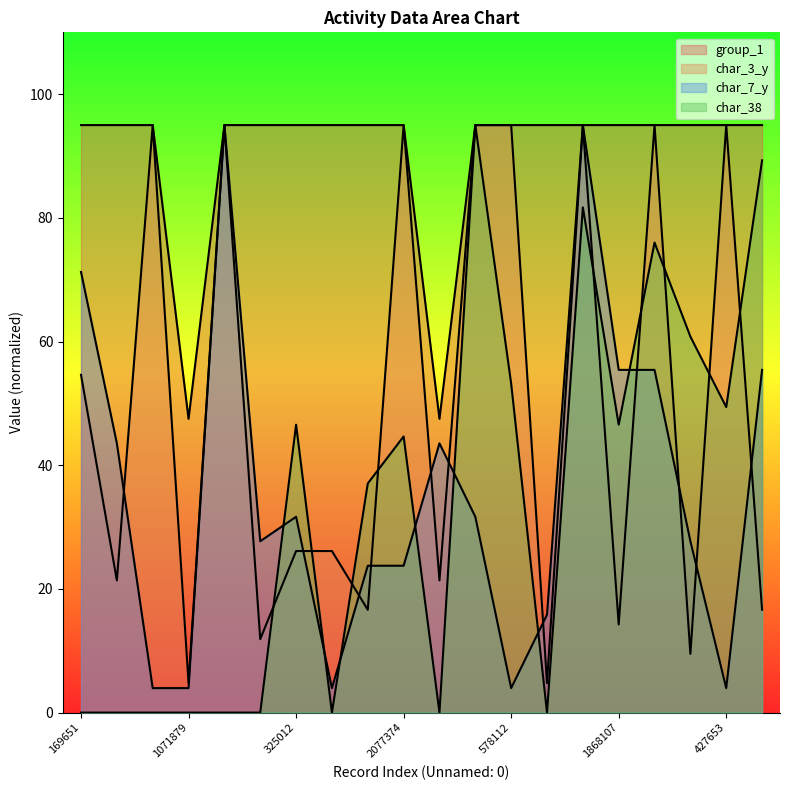

Which category has the lowest value in the char_3_y series?

1071879